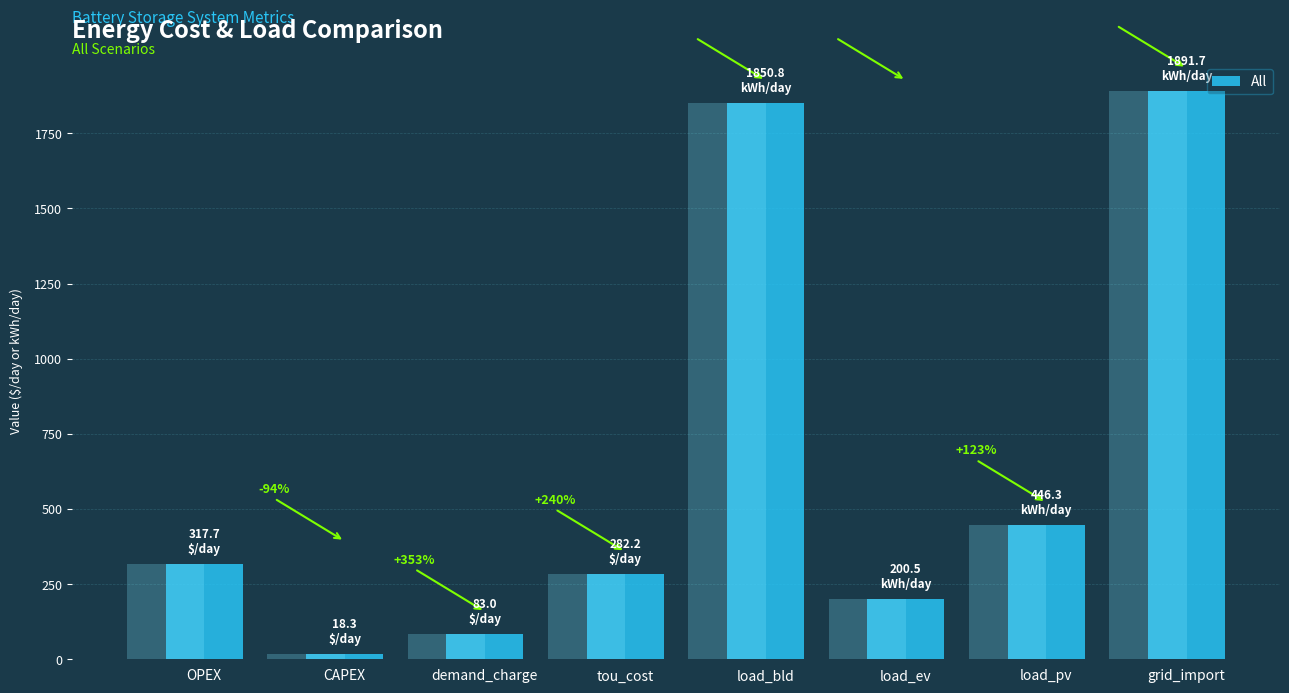

Rank the categories by value from highest to lowest.

grid_import, load_bld, load_pv, OPEX, tou_cost, load_ev, demand_charge, CAPEX